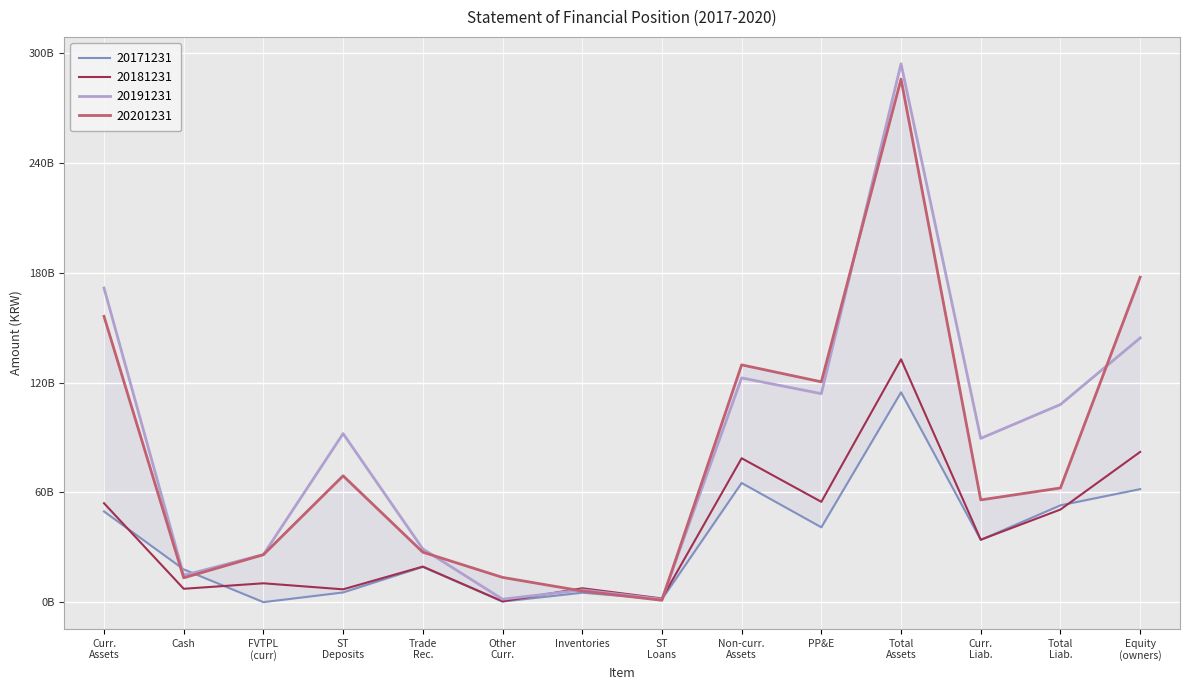

Which series has the largest total across all categories?

20191231